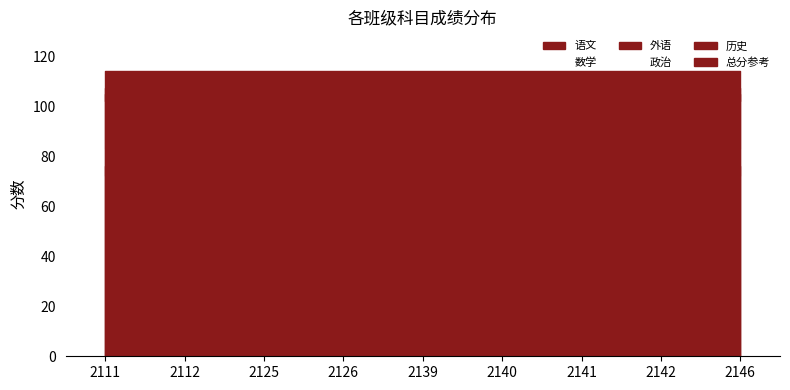

Rank the series by their maximum value, from highest to lowest.

总分, 外语, 语文, 数学, 历史, 政治